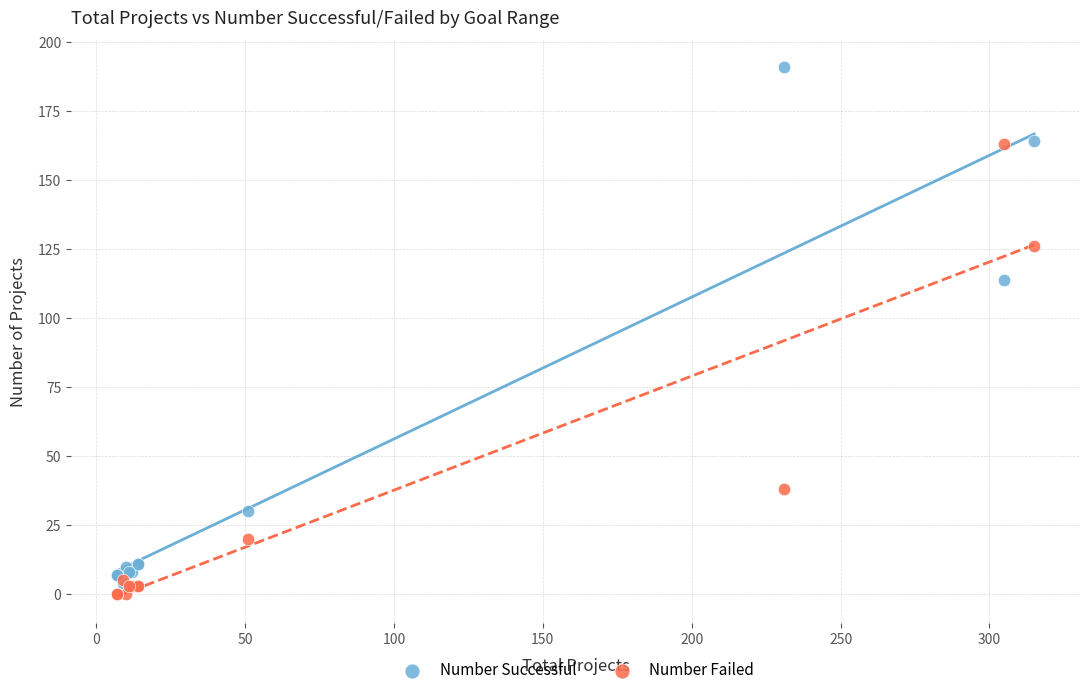

Which series reaches the maximum Y coordinate?

Number Successful